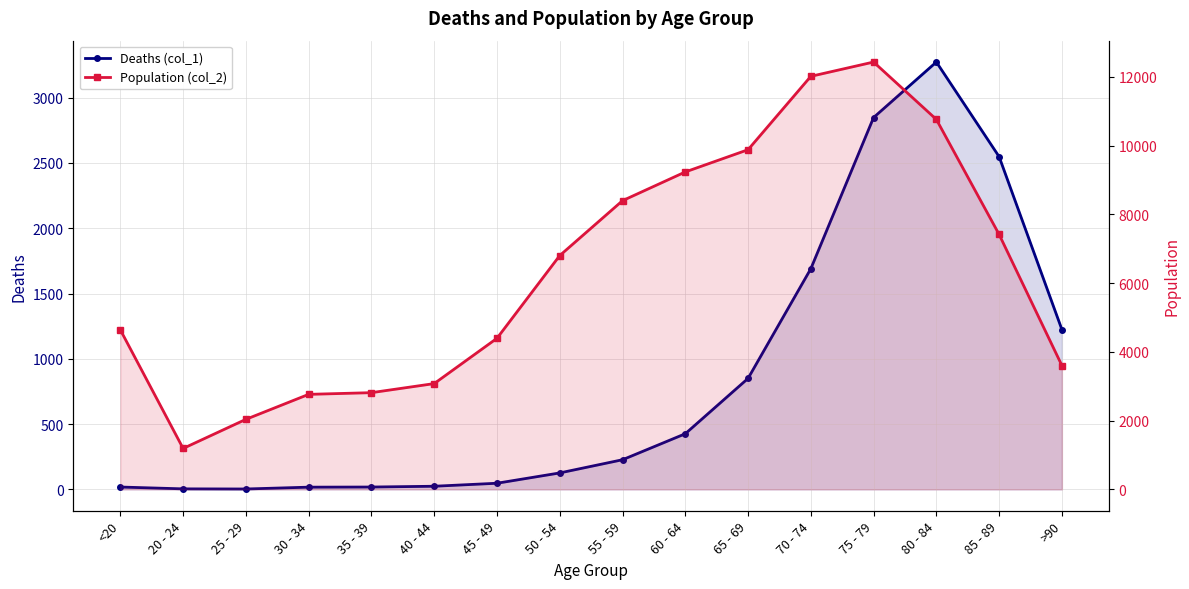

Reading left to right, transcribe all the data shown in this chart.

Deaths (col_1): 18	4	3	17	18	24	47	126	227	426	850	1690	2848	3273	2548	1224
Population (col_2): 4641	1191	2038	2765	2814	3078	4396	6803	8400	9236	9883	12018	12434	10764	7417	3604